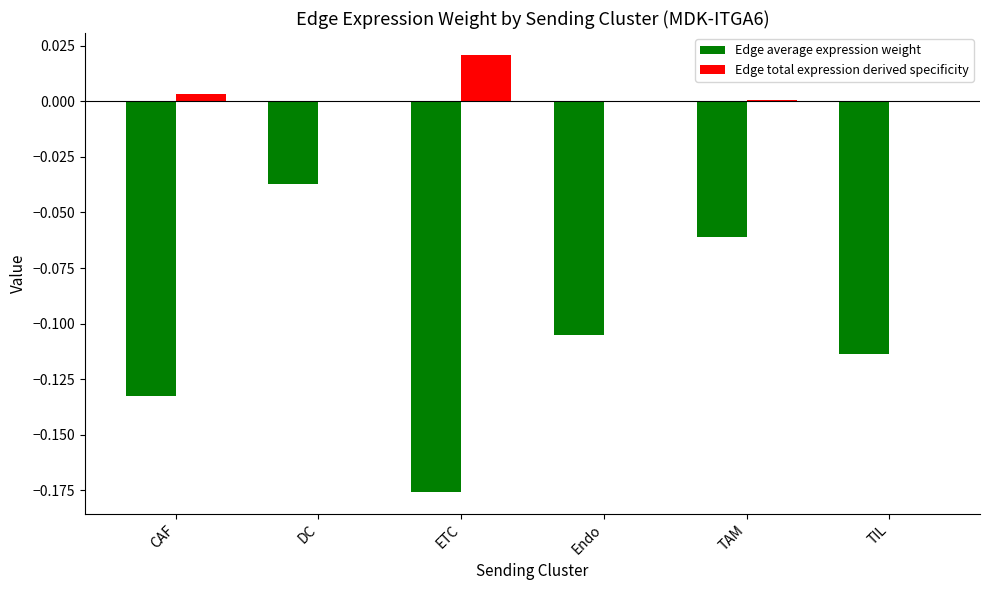

How many groups of bars are there?

6